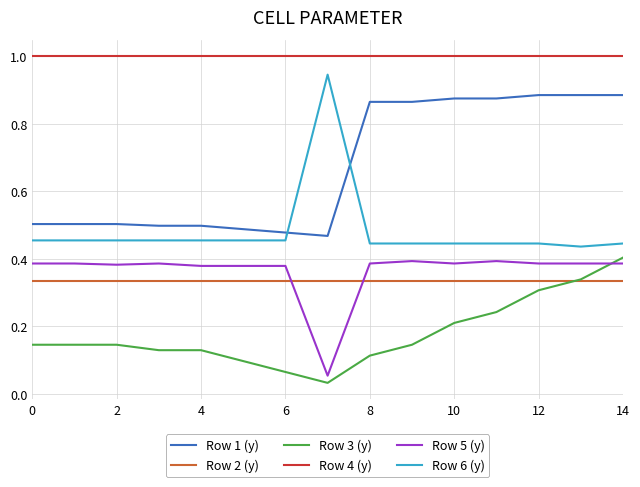

Which series has the largest total across all categories?

Row 4 (y)